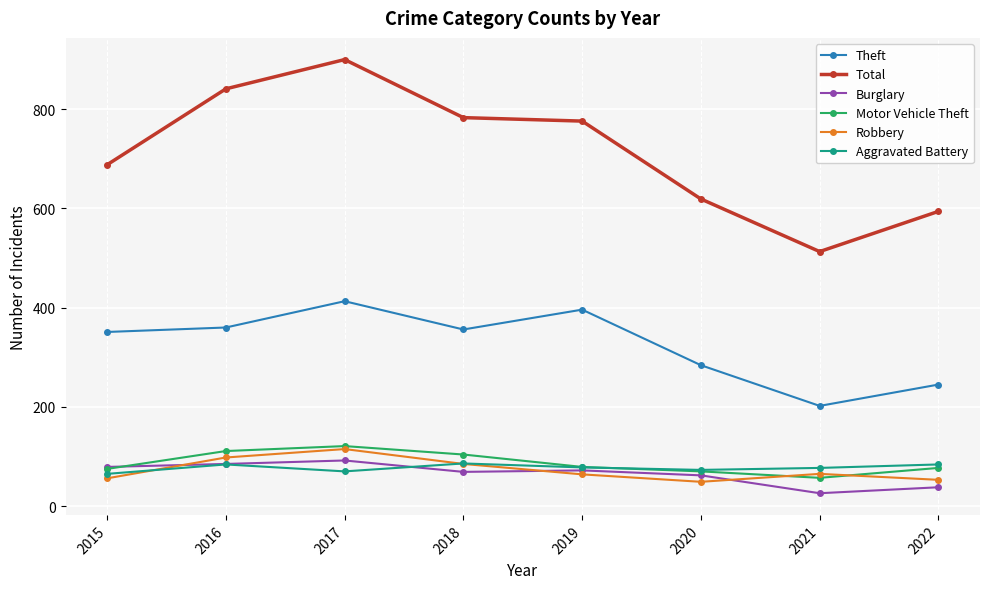

At which category does the chart reach its peak across all series?

2017